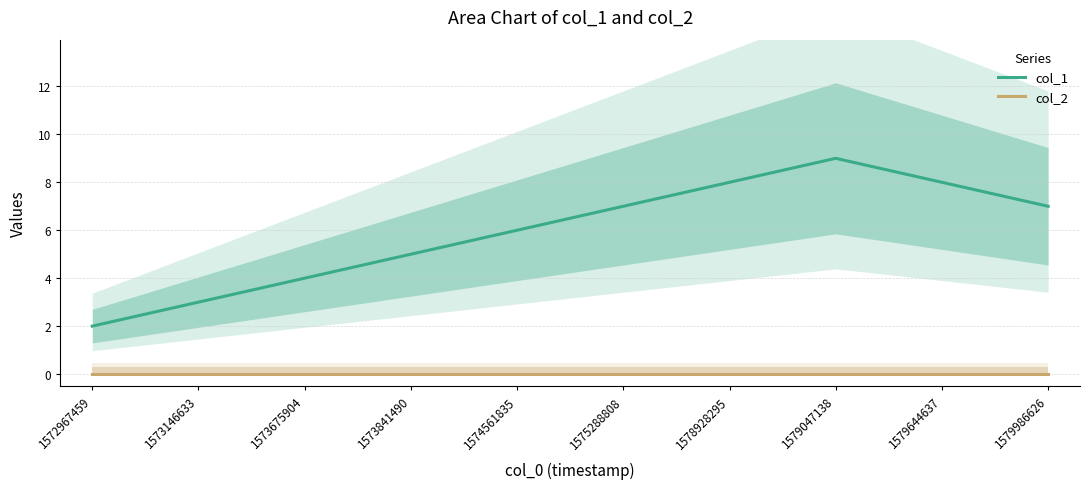

How many series are shown in this chart?

2